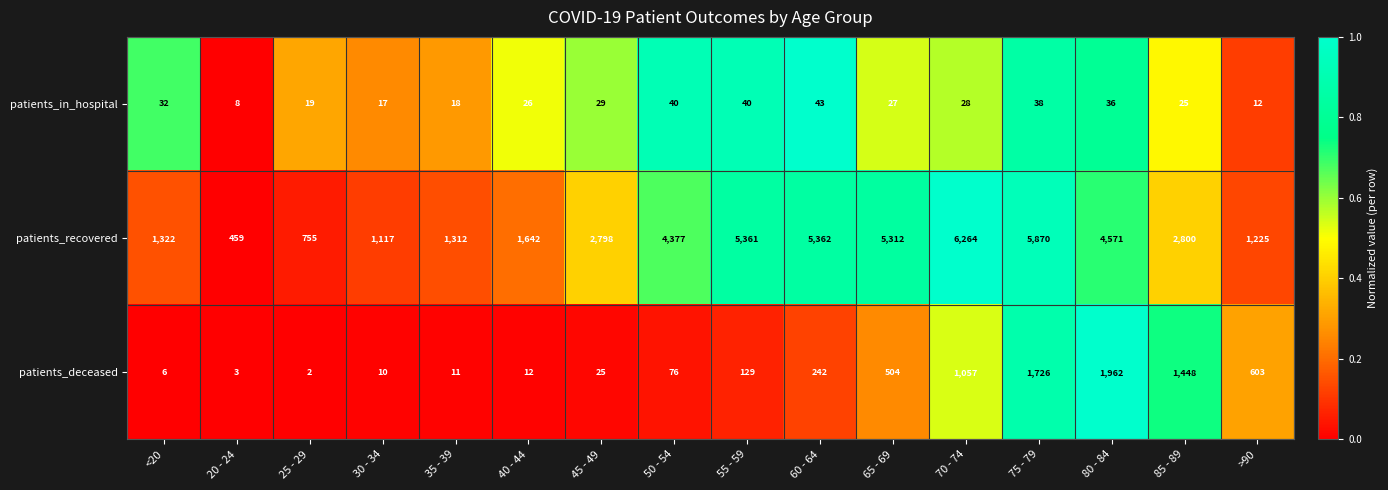

Is it true that patients_deceased equals 603 at >90?

True